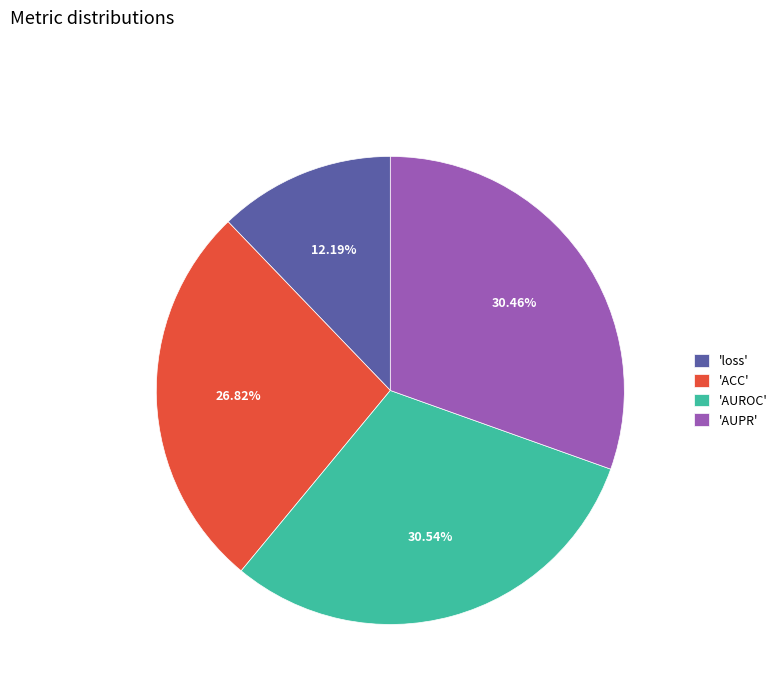

To the nearest percent, what is the difference between the largest and smallest slice percentages?

18%